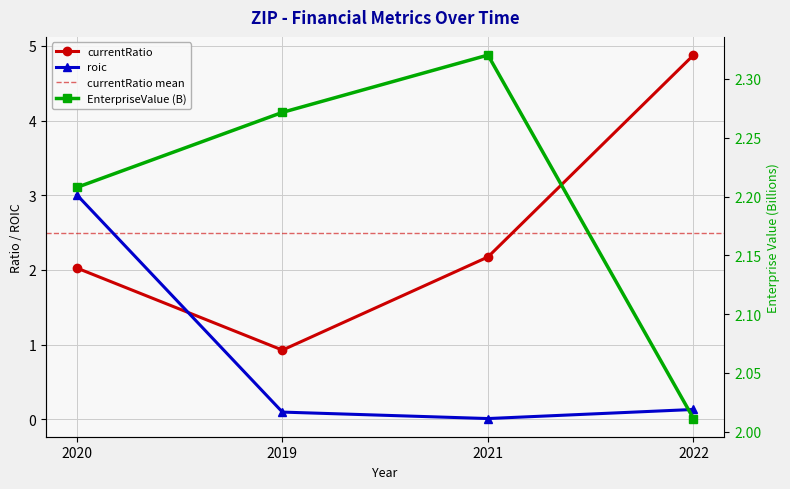

Where does the currentRatio series first go above 2?

2020